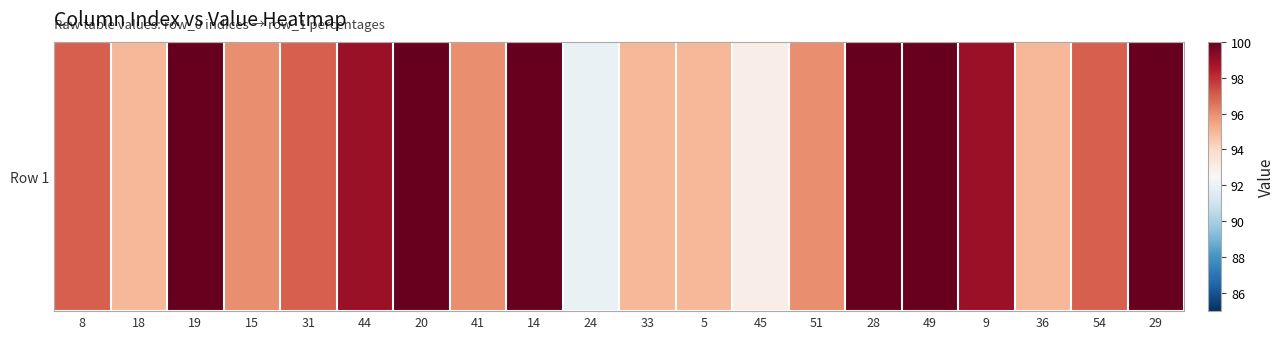

List the labels in order of value, largest first.

19, 20, 14, 28, 49, 29, 44, 9, 8, 31, 54, 15, 41, 51, 18, 33, 5, 36, 45, 24